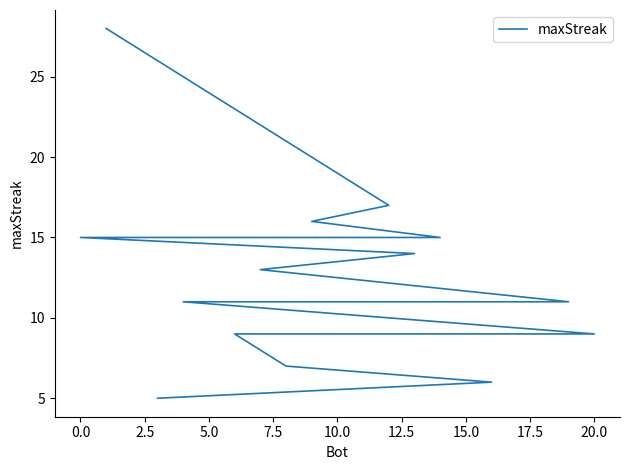

What is the value of the 17th point from the left?

9